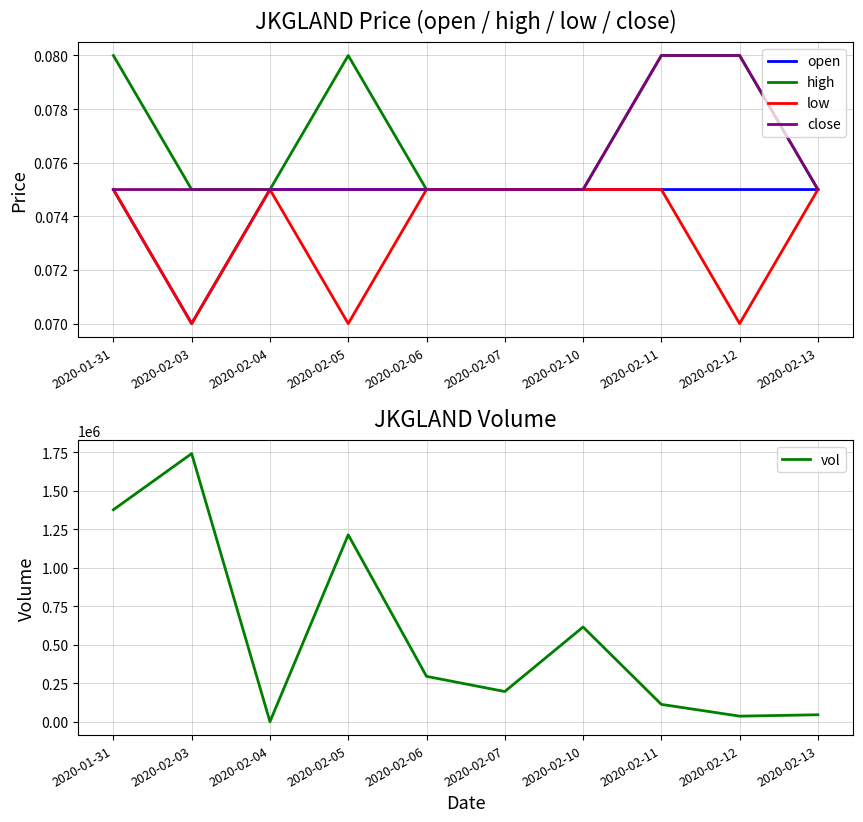

At which category is the sum across all series the highest?

2020-02-03